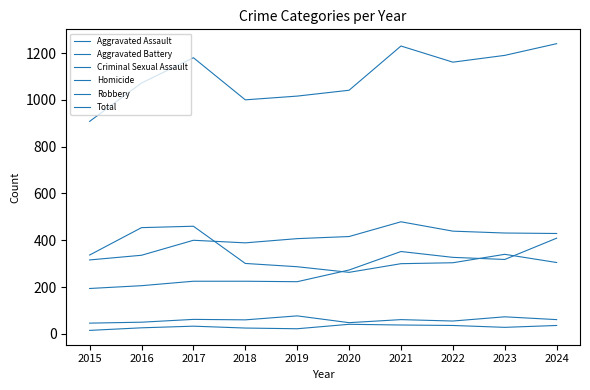

How many lines are shown in the chart?

6